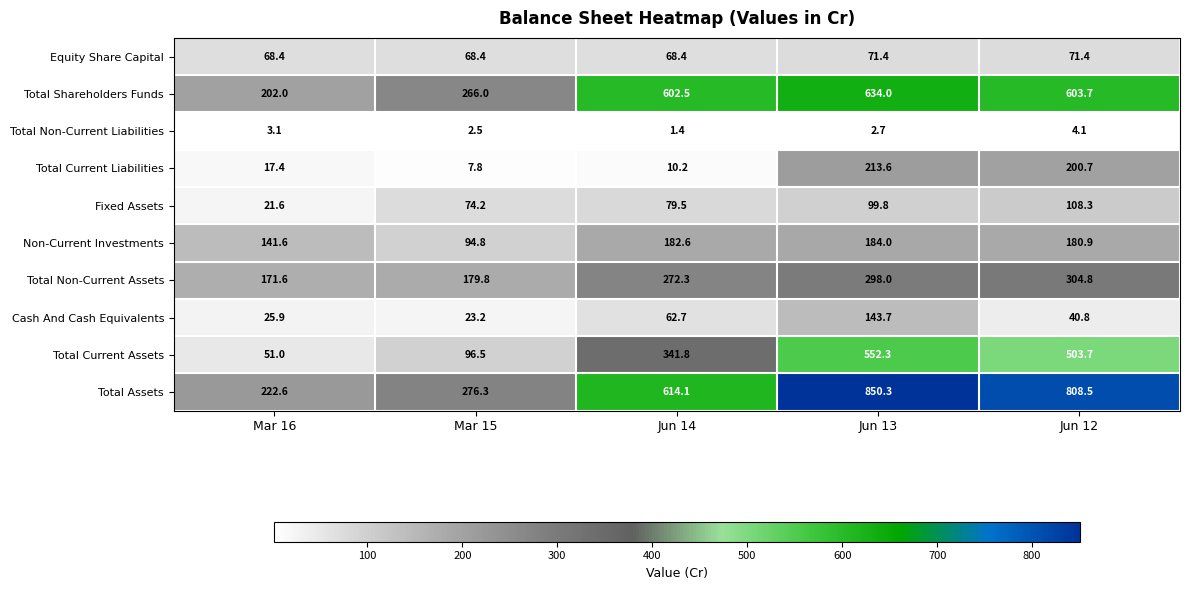

What is the average value of the Equity Share Capital series?

69.6